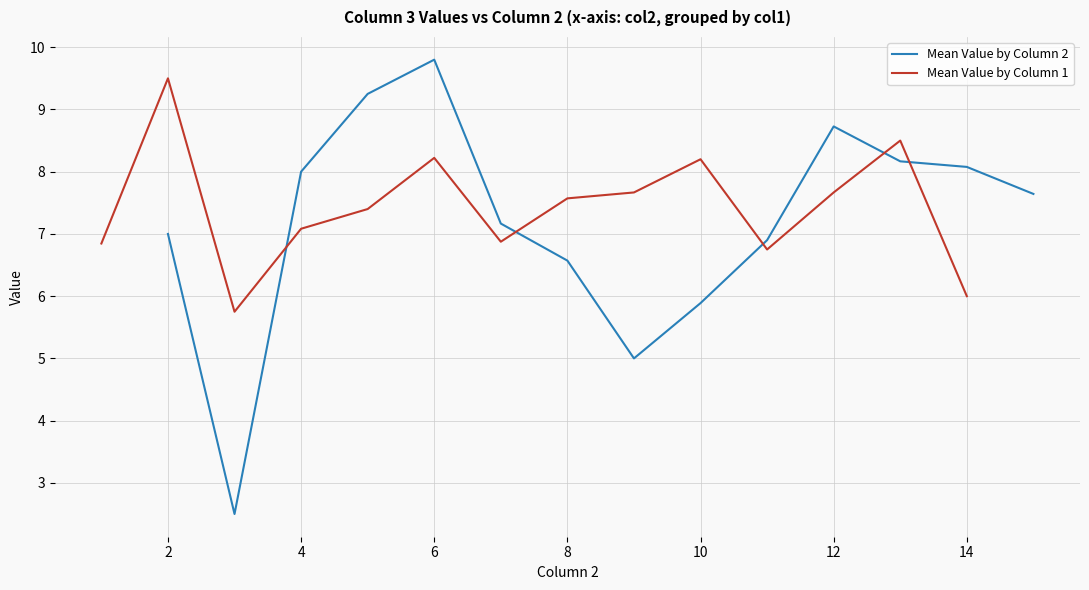

In Mean Value by Column 1, how many points are higher than both neighbors (excluding endpoints)?

4